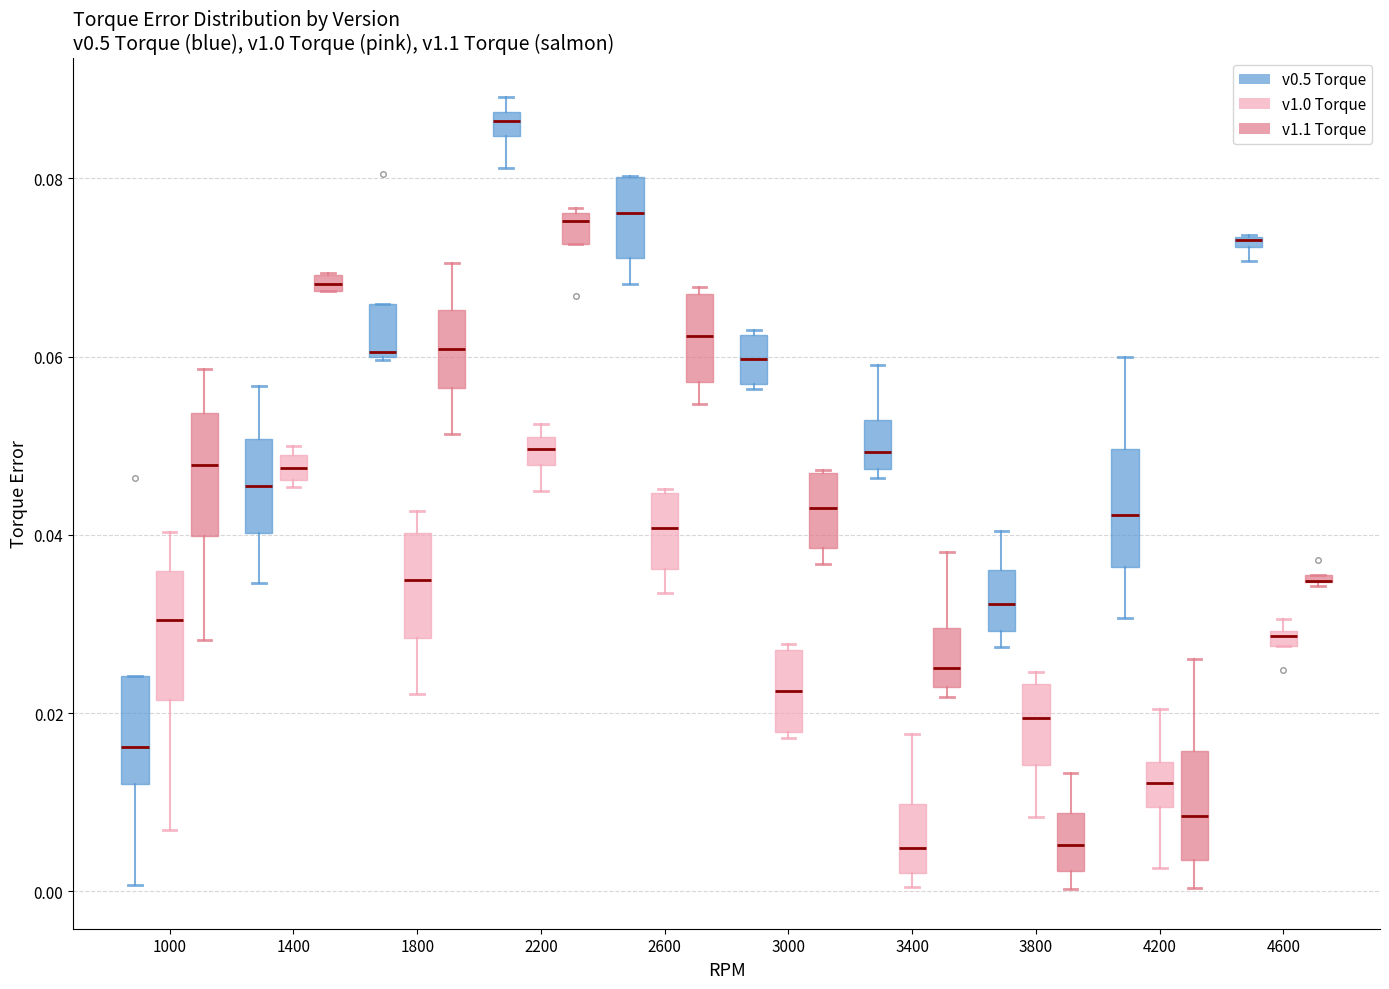

Where is the upper edge of the box for 3400 (v1.0 Torque) on the y-axis? The values are not printed on the chart, so give them approximately, as read against the axis.

0.010